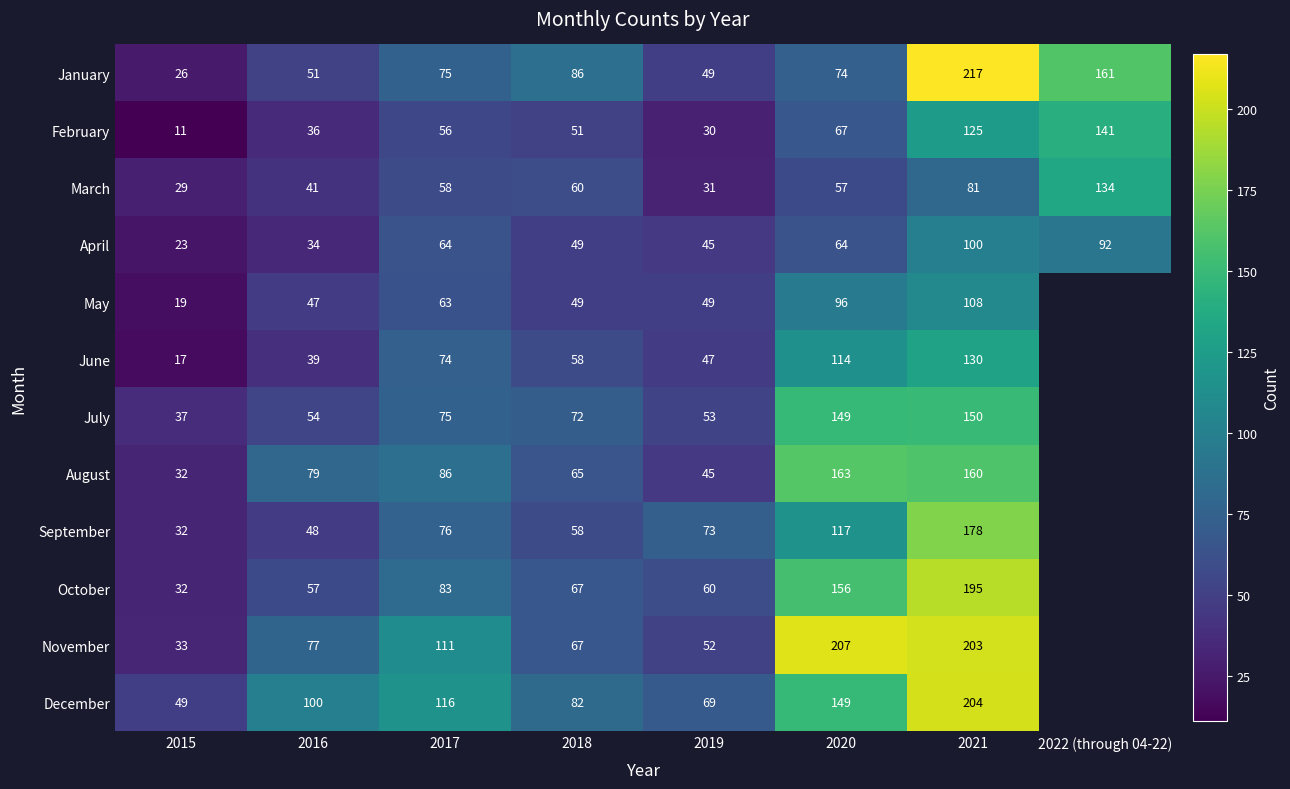

What is the difference between the April values at 2016 and 2020?

30